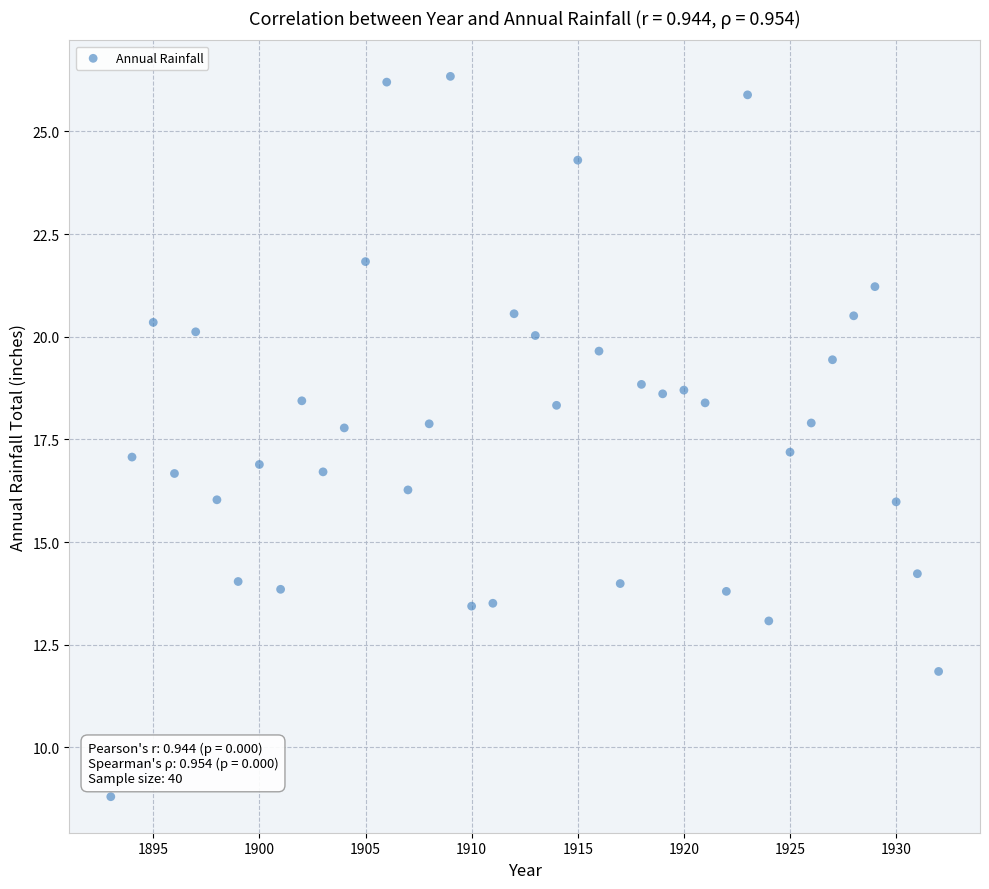

What is the range of Y values (max minus min)?

17.5